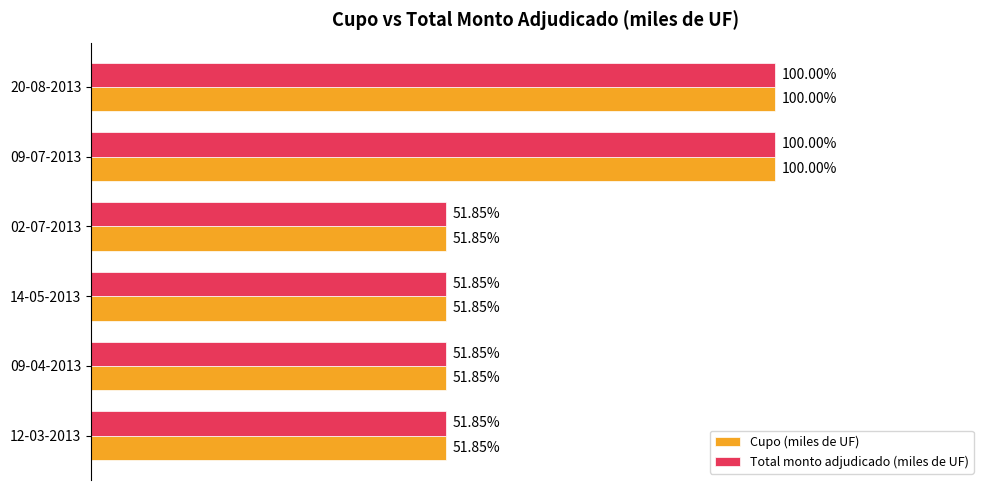

What are all the series names shown in the legend?

Cupo (miles de UF), Total monto adjudicado (miles de UF)